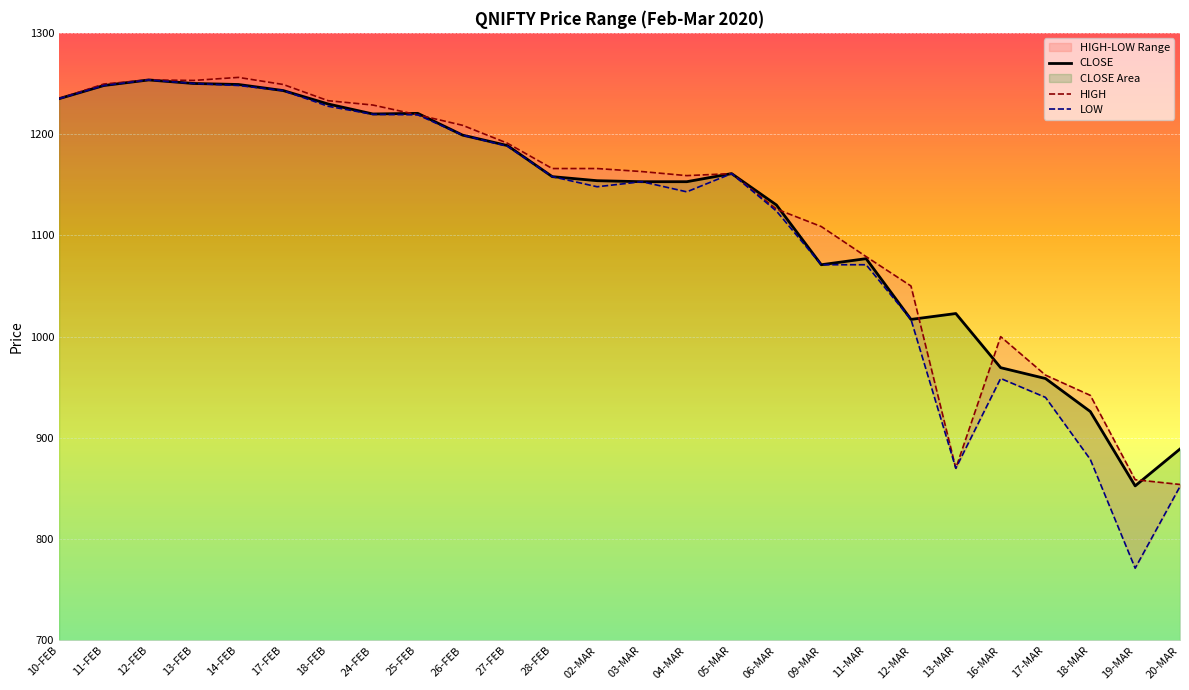

True or false: LOW has a value of 852.0 at 20-MAR.

True